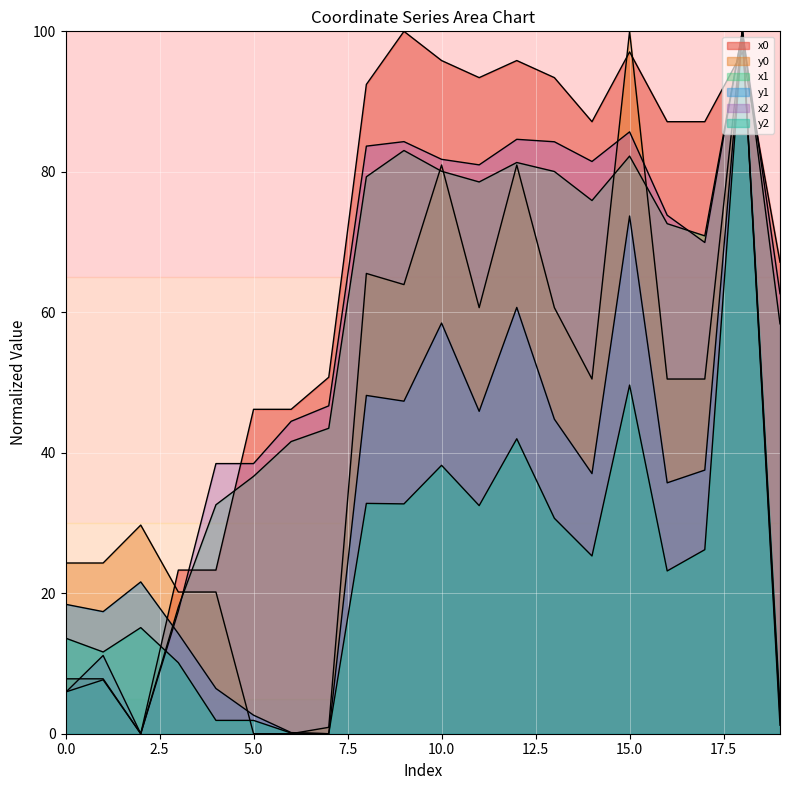

What value does the y0 series have at 8?

65.5